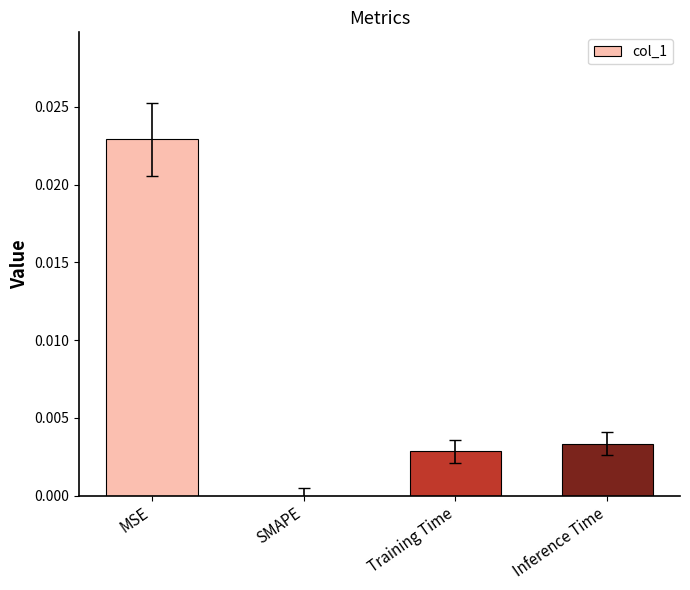

Where is the data nearest to the value 0?

SMAPE